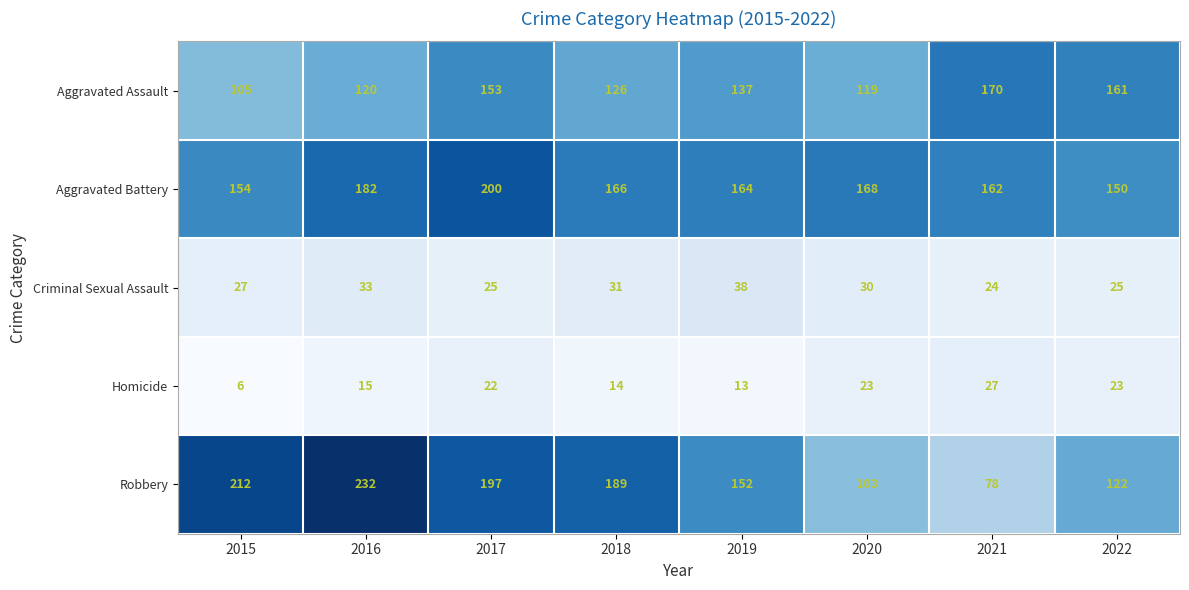

What is the difference between the Homicide values at 2016 and 2015?

9